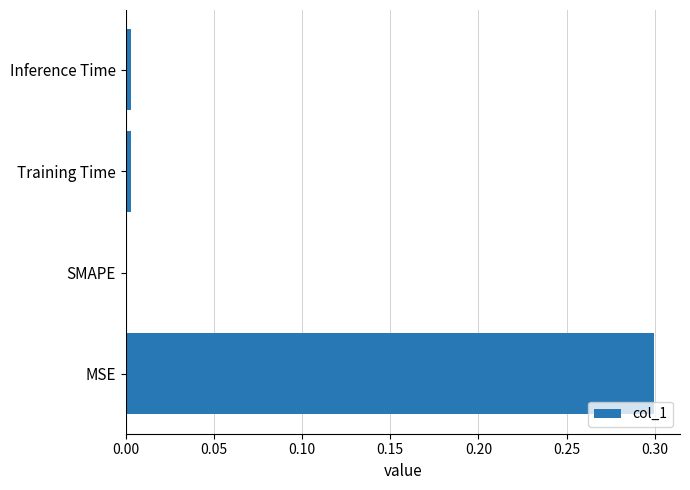

The chart shows a value of 0.1 at MSE. True or false?

False